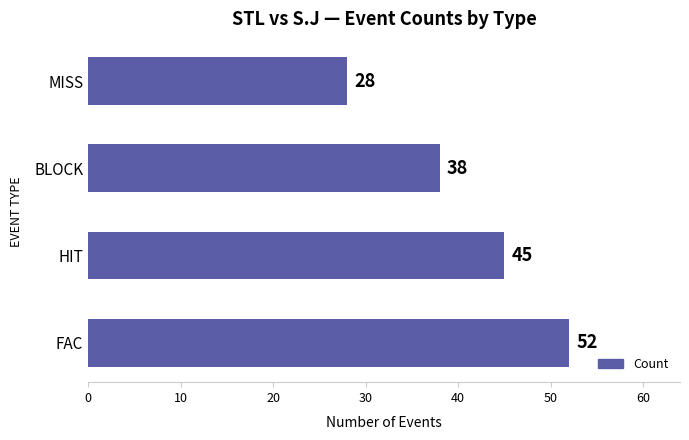

What is the difference between the maximum and minimum values?

24